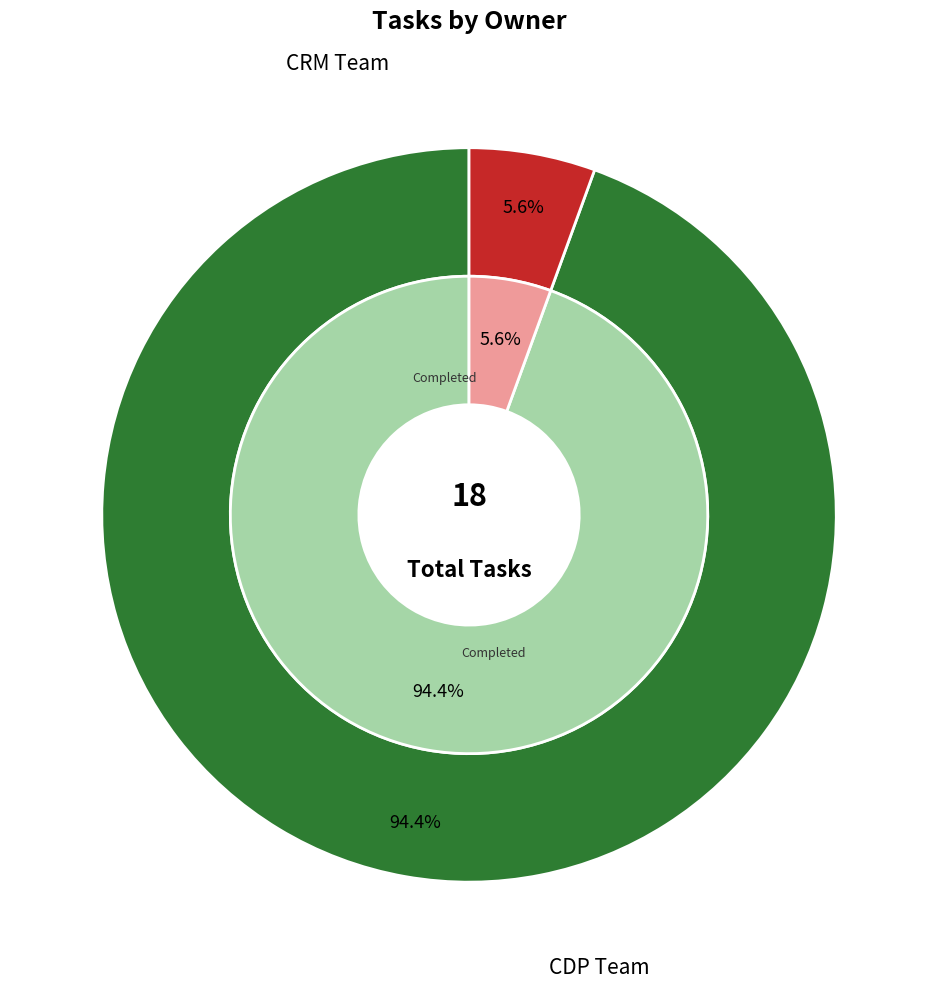

To the nearest percent, what percentage of the pie is CRM Team?

6%